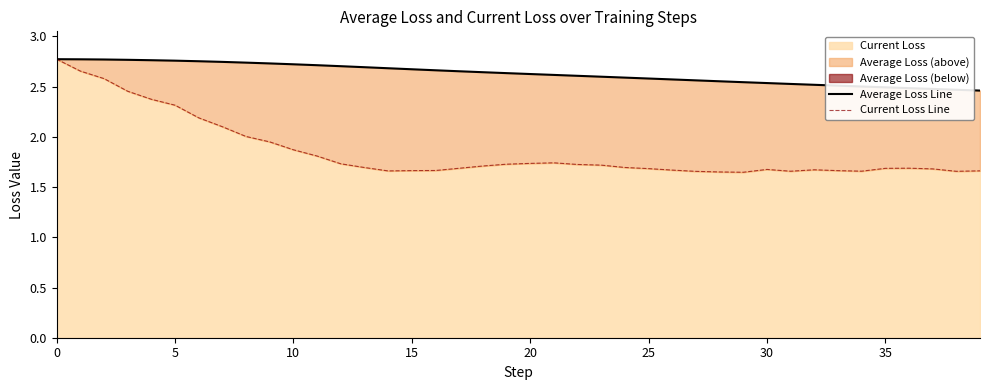

What is the difference between the maximum and minimum values in the Current Loss Line series?

1.1